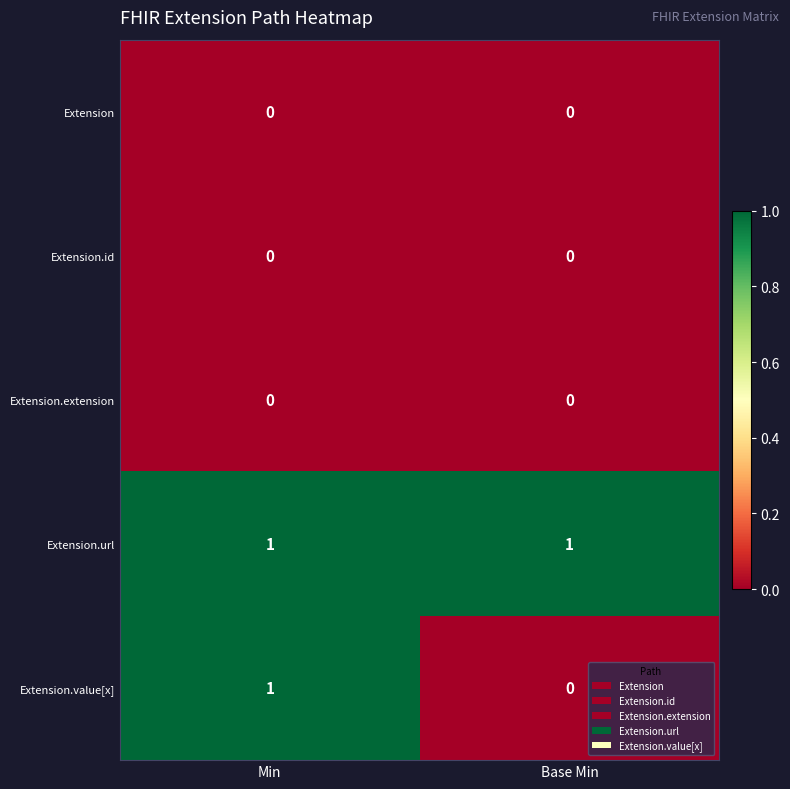

Reading right to left, what are all the values shown in this chart?

Extension: 0	0
Extension.id: 0	0
Extension.extension: 0	0
Extension.url: 1	1
Extension.value[x]: 0	1